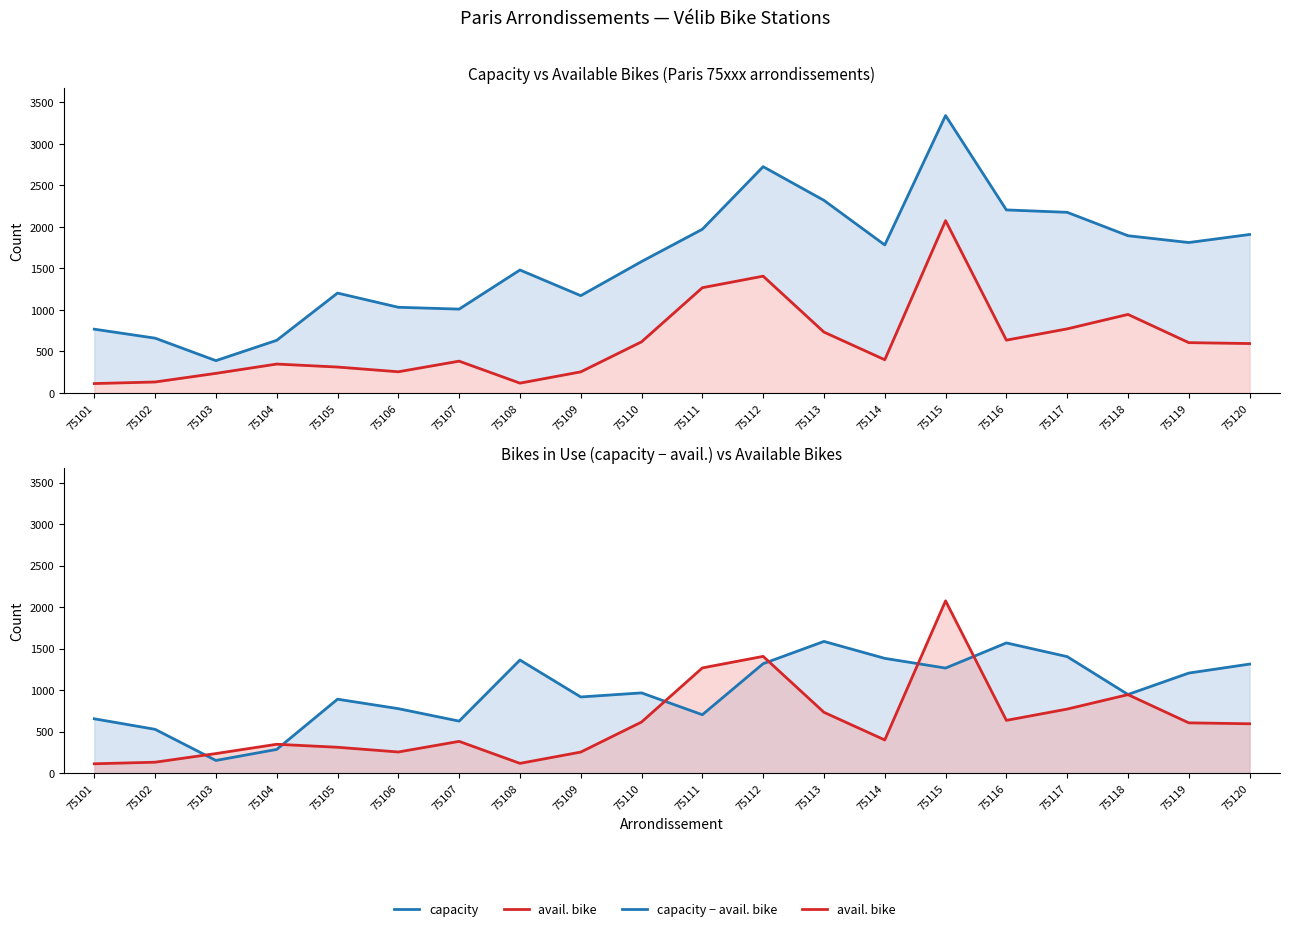

What is the difference between the maximum and minimum values in the capacity − avail. bike series?

1434